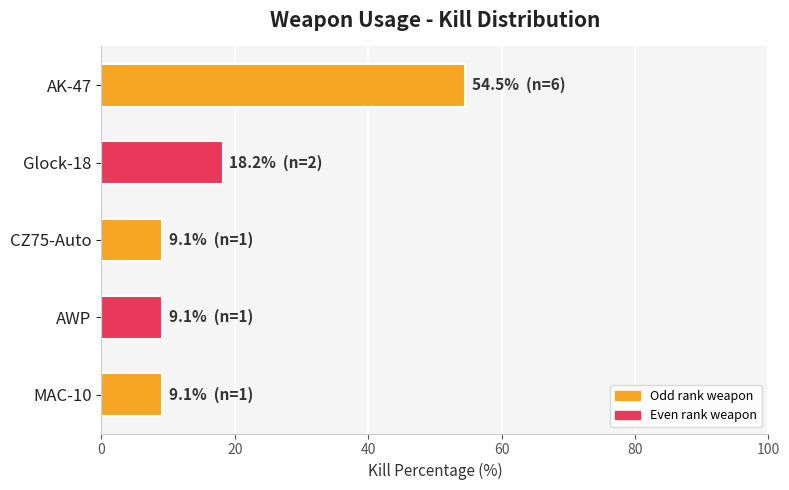

Does the chart contain any negative values?

No